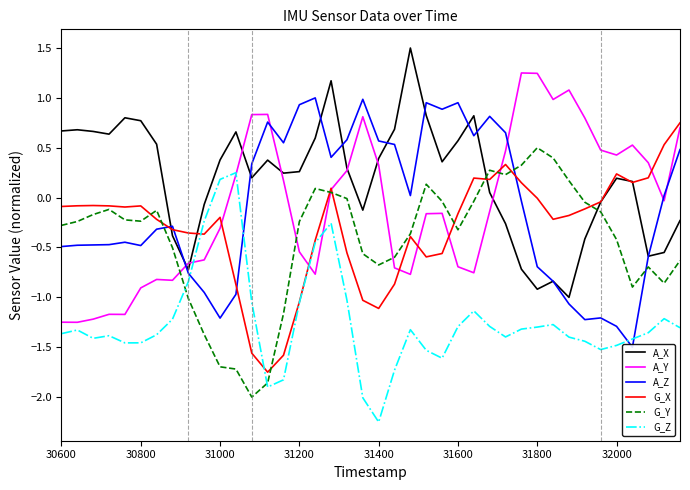

True or false: G_Z and A_X cross at least once.

False